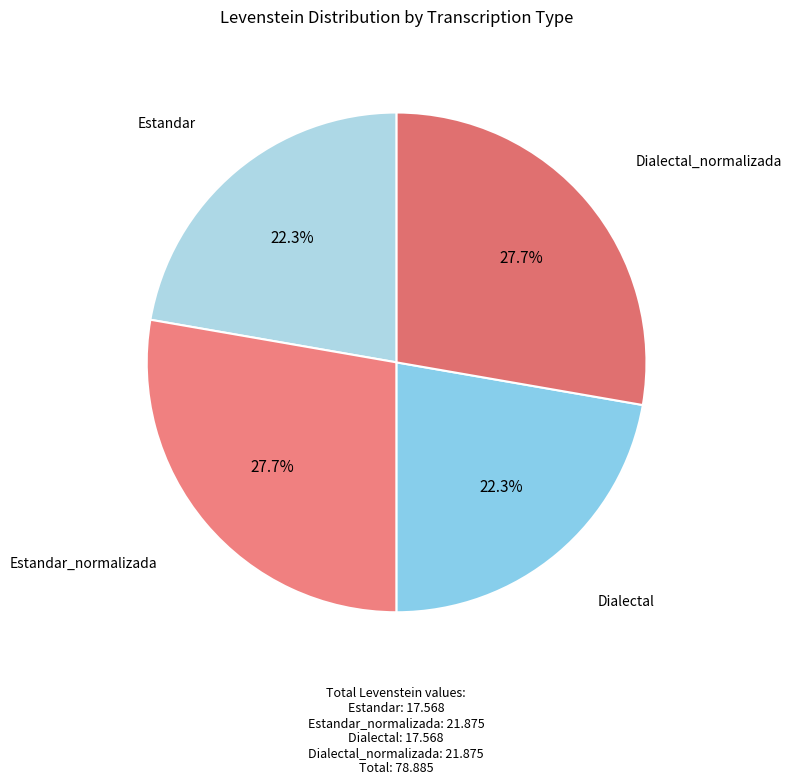

Count the number of slices in the pie.

4